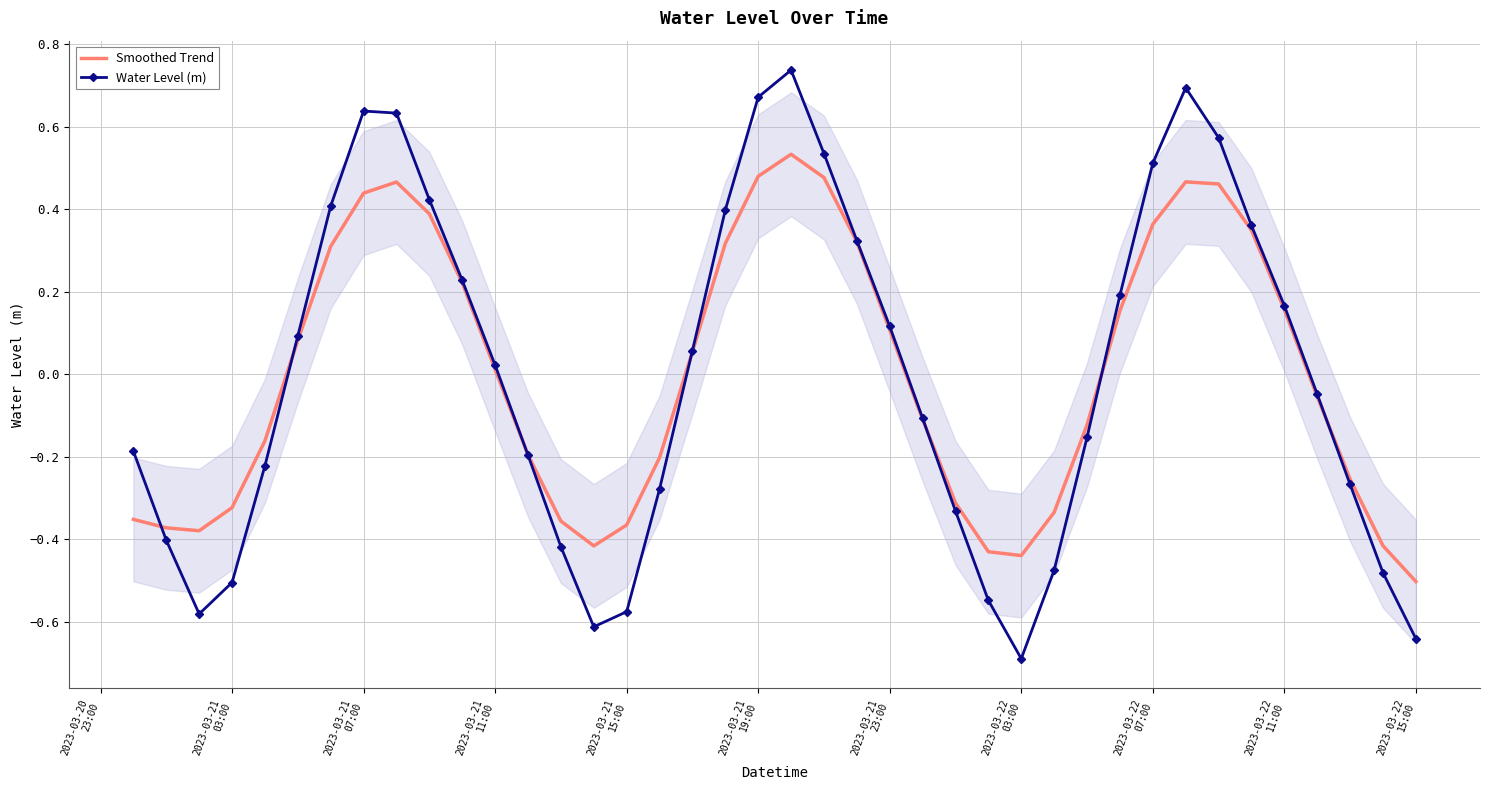

What is the sum of all Water Level (m) values?

0.1